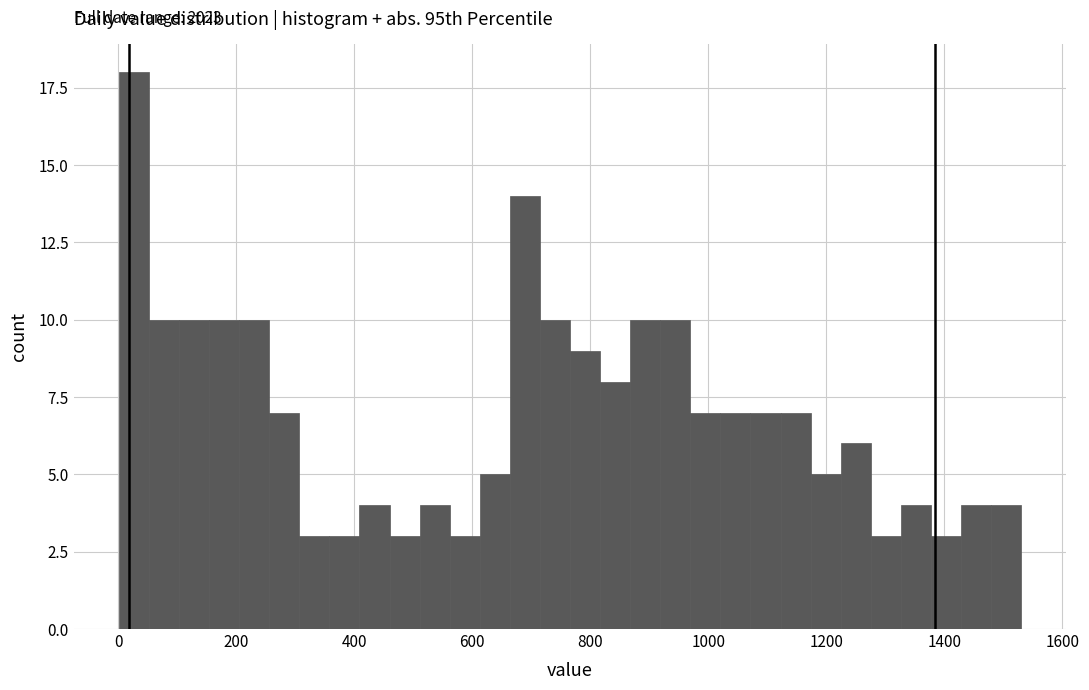

Around what value on the x-axis is the tallest bar? Give the approximate position of its centre, as read against the axis.

20